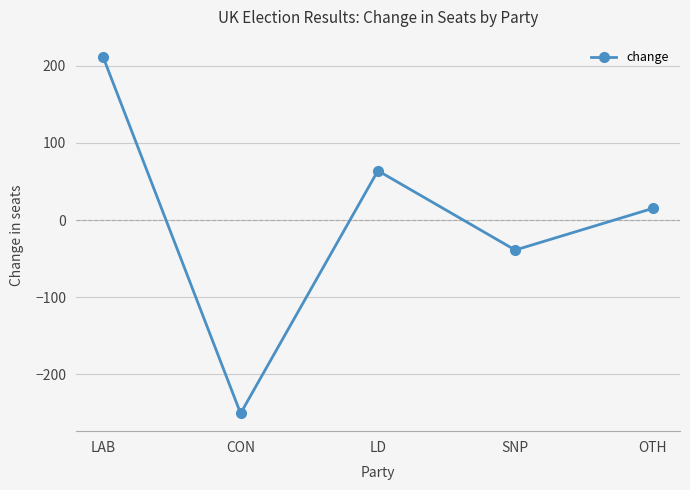

What is the value of the 5th point from the left?

15